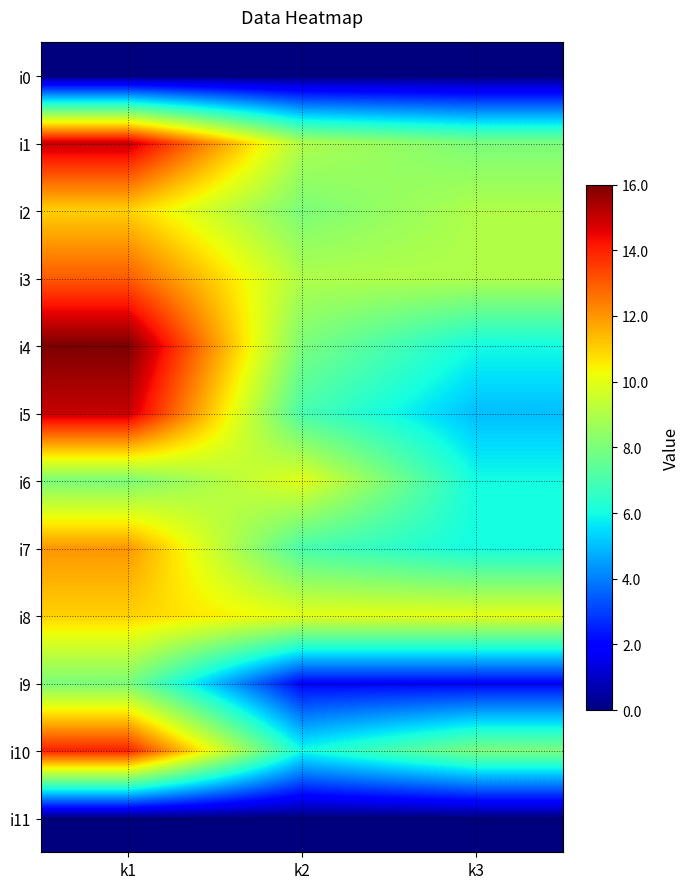

At how many categories does at least one series exceed 4?

3